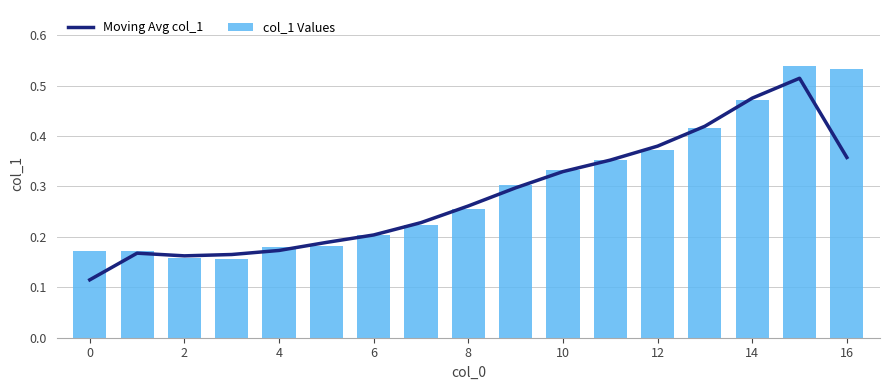

What is the average value of the Moving Avg col_1 series?

0.3